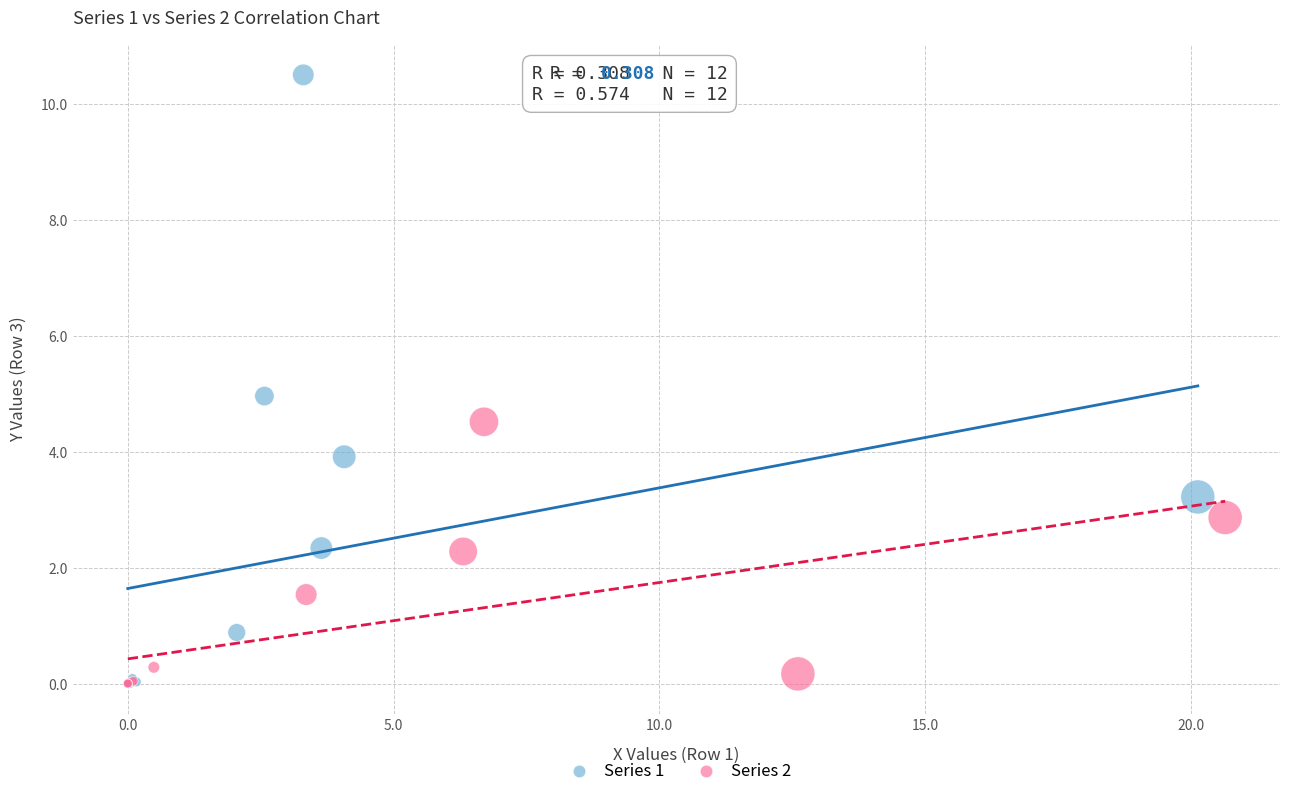

Which series reaches the maximum Y coordinate?

Series 1